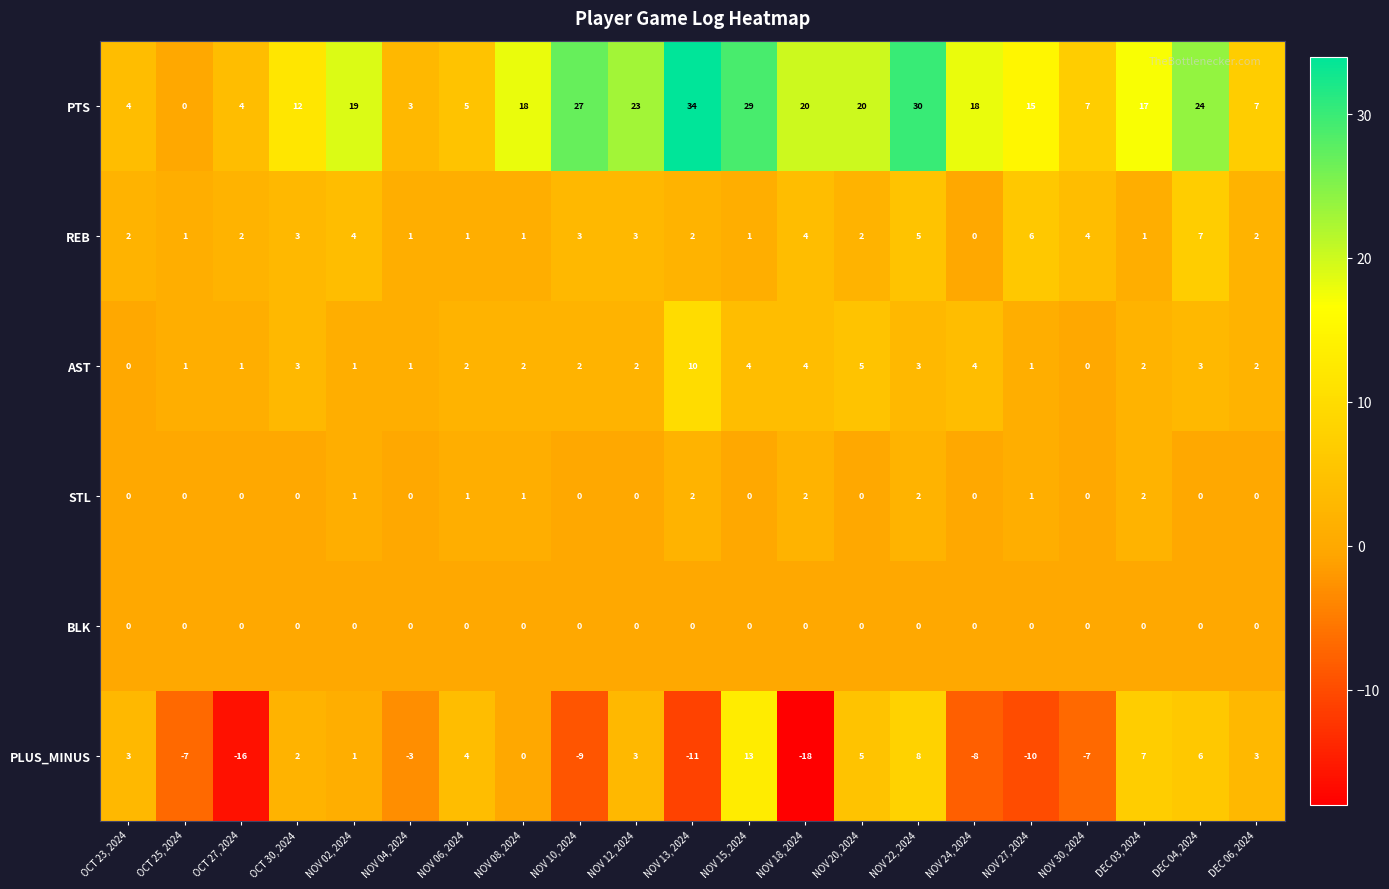

Count the number of data series in this chart.

6